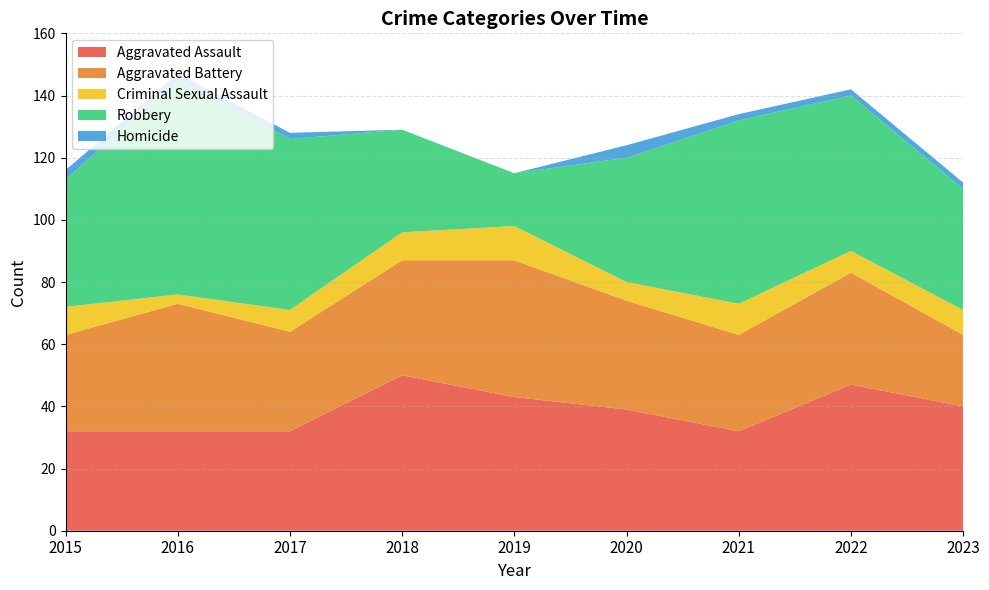

Reading right to left, list all the values displayed in this chart.

Aggravated Assault: 40	47	32	39	43	50	32	32	32
Aggravated Battery: 23	36	31	35	44	37	32	41	31
Criminal Sexual Assault: 8	7	10	6	11	9	7	3	9
Robbery: 39	50	59	40	17	33	55	69	41
Homicide: 2	2	2	4	0	0	2	2	3